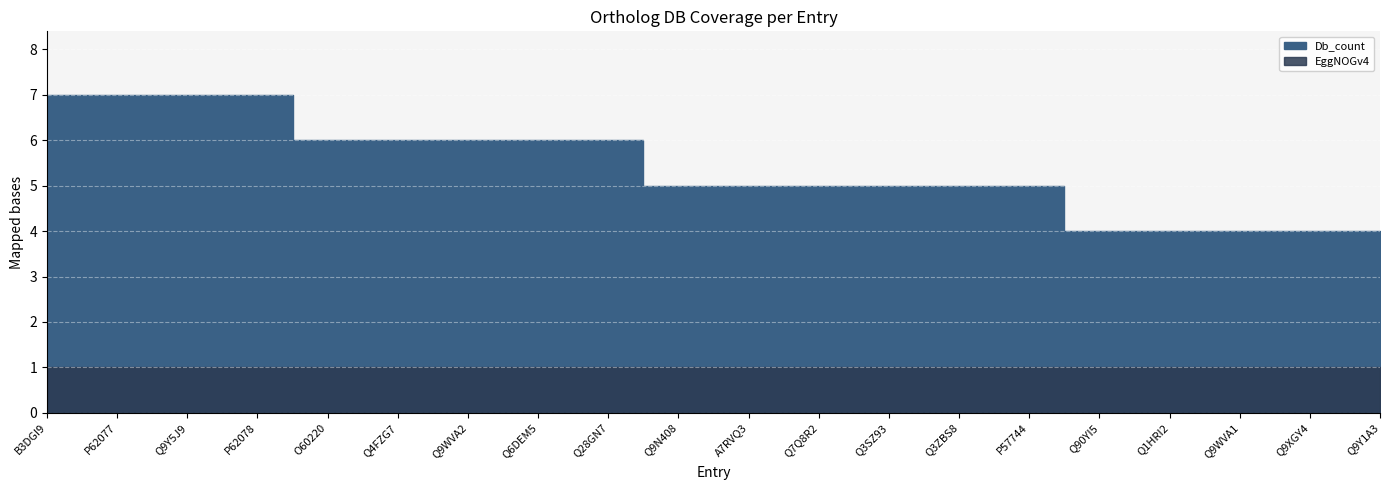

What is the smallest value displayed?

1